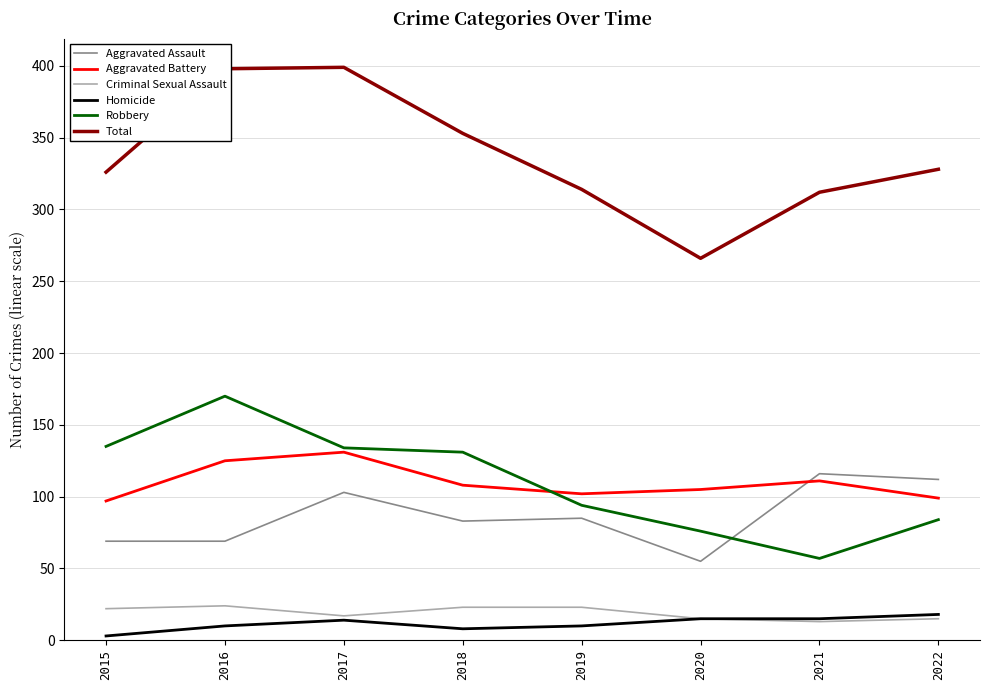

True or false: Criminal Sexual Assault and Total cross at least once.

False